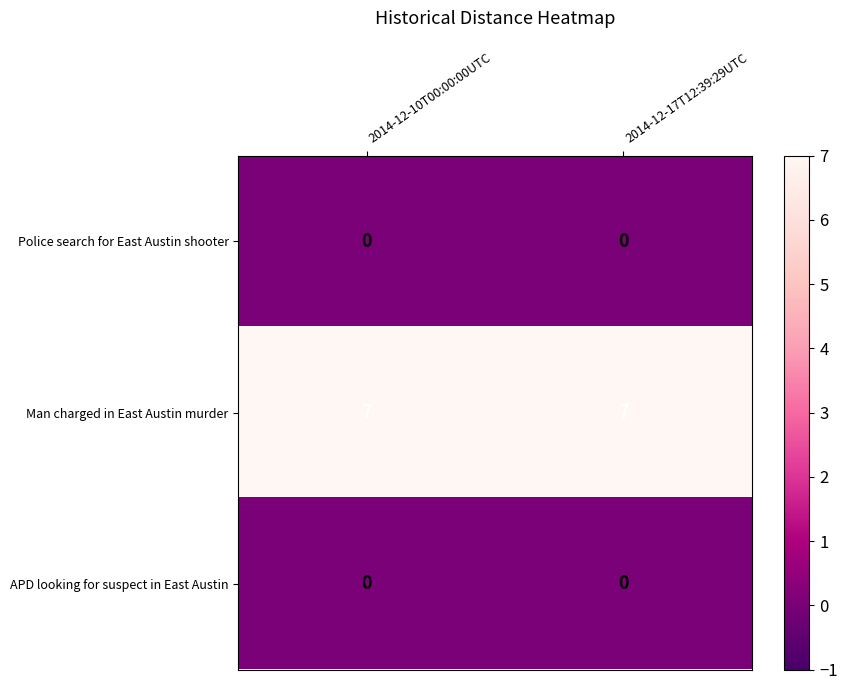

What is the greatest value displayed?

7